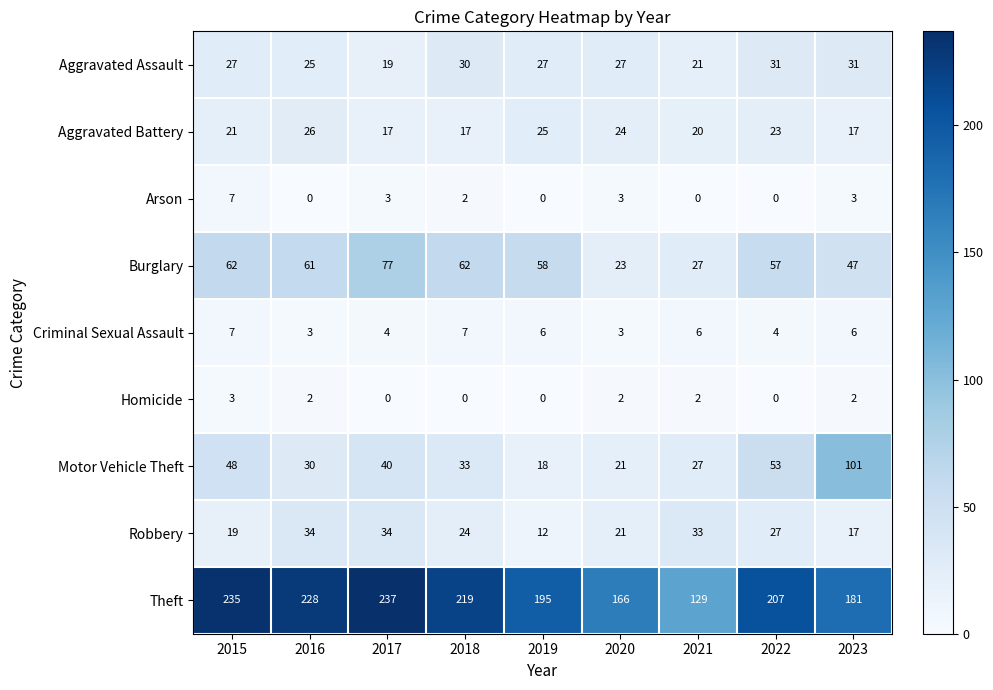

Where does the Theft series first go above 207?

2015